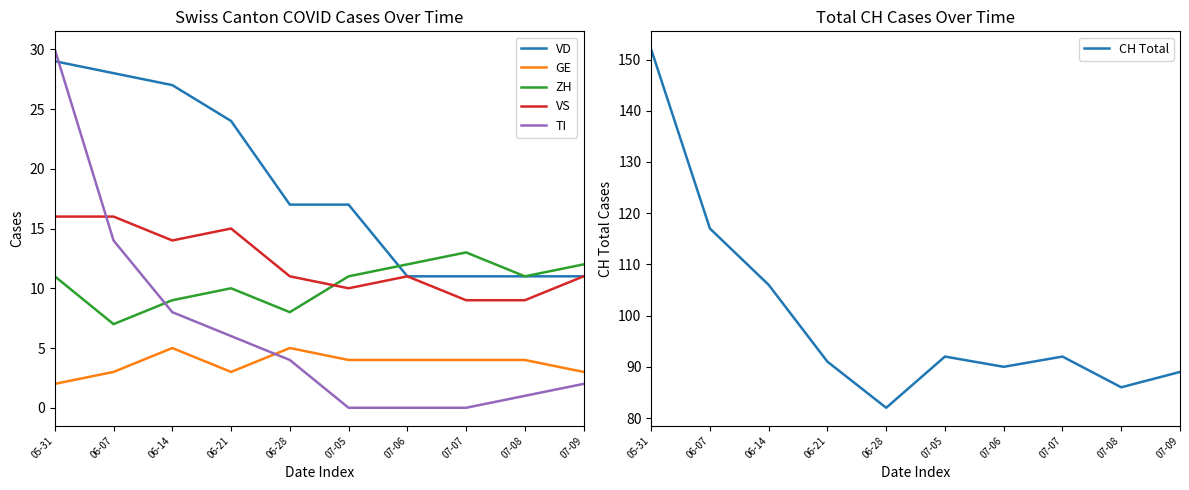

Which series changed the most between 06-07 and 06-14?

CH Total